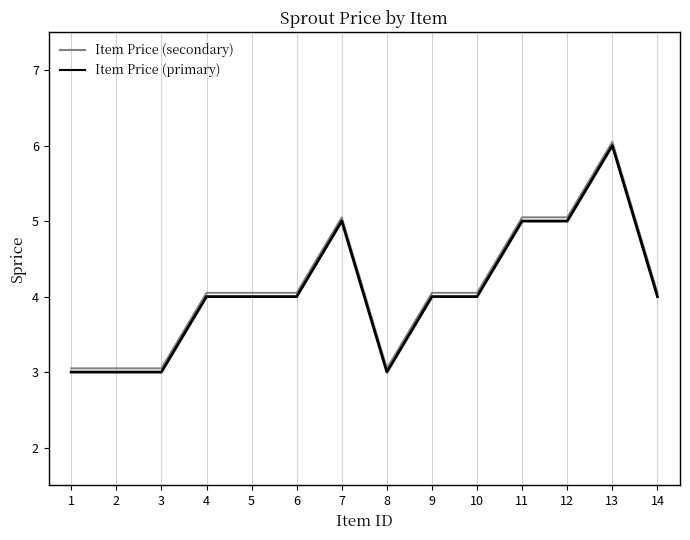

Count the Item Price (primary) values in the range 3 to 5.

13